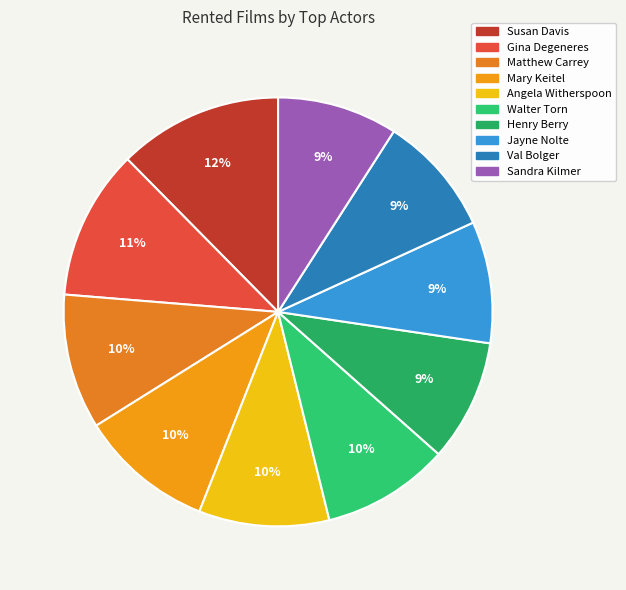

What percentage is the Gina Degeneres slice, to the nearest percent?

11%